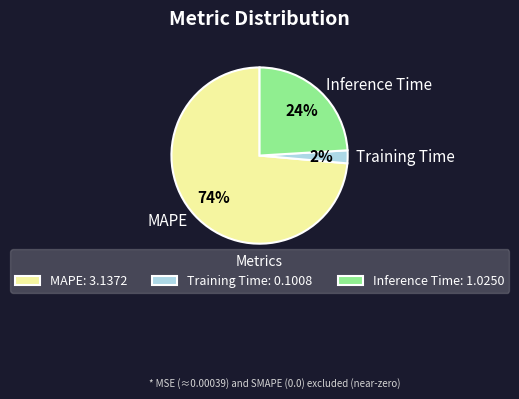

Which slice represents more than half of the pie?

MAPE